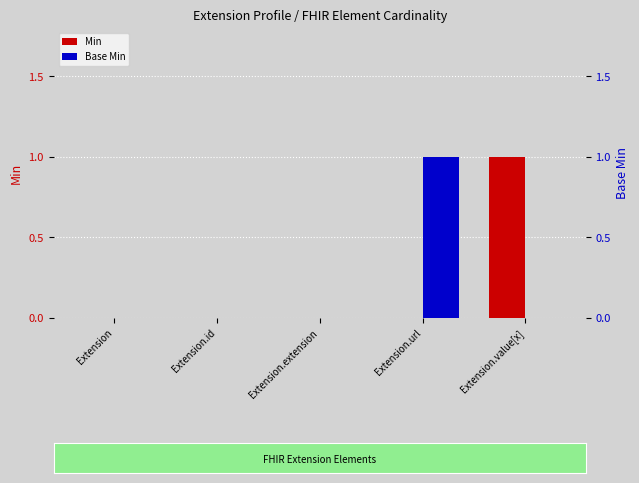

Reading left to right, extract all data points from this chart.

Min: Extension=0	Extension.id=0	Extension.extension=0	Extension.url=0	Extension.value[x]=1
Base Min: Extension=0	Extension.id=0	Extension.extension=0	Extension.url=1	Extension.value[x]=0